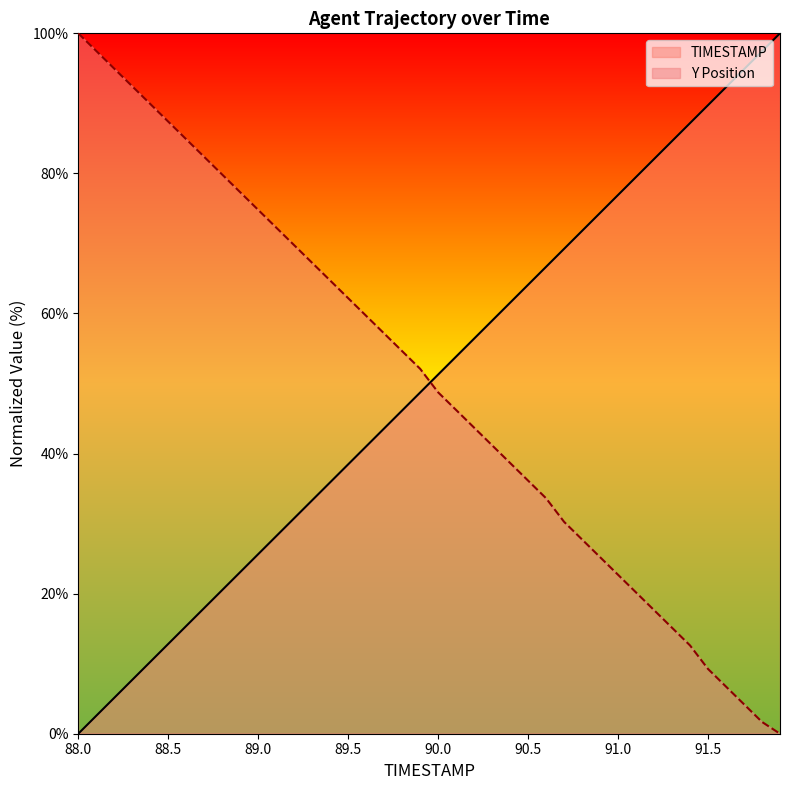

Reading left to right, what are all the values shown in this chart?

TIMESTAMP: 0.0	2.6	5.1	7.7	10.3	12.8	15.4	17.9	20.5	23.1	25.6	28.2	30.8	33.3	35.9	38.5	41.0	43.6	46.2	48.7	51.3	53.8	56.4	59.0	61.5	64.1	66.7	69.2	71.8	74.4	76.9	79.5	82.1	84.6	87.2	89.7	92.3	94.9	97.4	100.0
Y: 100.0	97.5	95.0	92.4	89.9	87.4	84.9	82.4	79.8	77.3	74.8	72.3	69.7	67.2	64.7	62.2	59.7	57.1	54.6	52.1	48.7	46.2	43.7	41.2	38.7	36.1	33.6	30.3	27.7	25.2	22.7	20.2	17.6	15.1	12.6	9.2	6.7	4.2	1.7	0.0